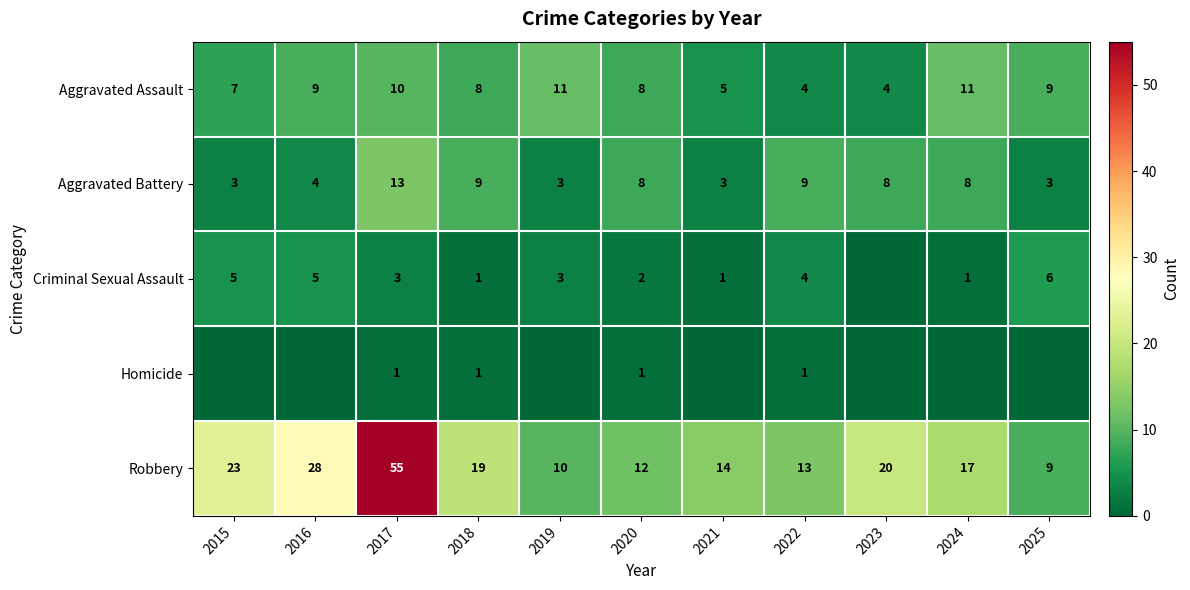

What is the approximate value of Robbery at 2023, to the nearest 10?

20